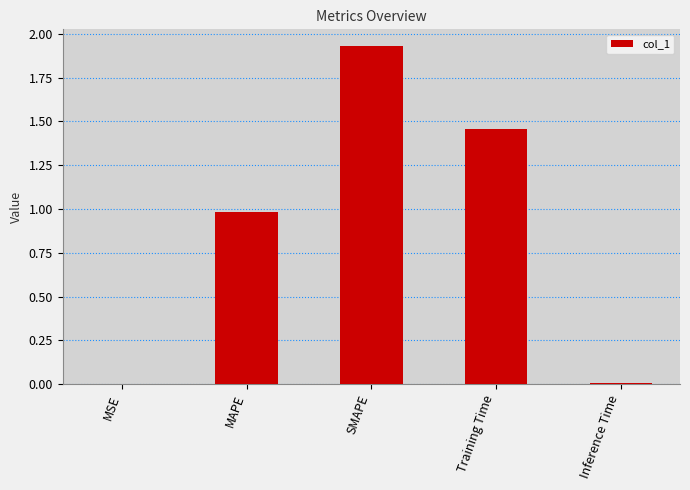

What is the change in value from SMAPE to Training Time?

-0.5